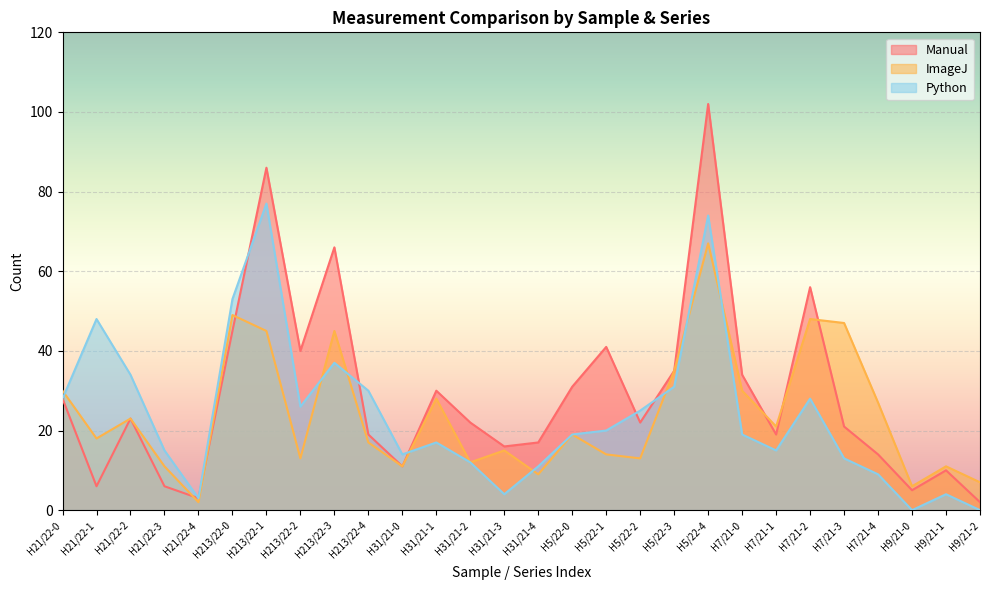

Reading left to right, what are all the values shown in this chart?

Manual: 28	6	23	6	3	45	86	40	66	19	11	30	22	16	17	31	41	22	35	102	34	19	56	21	14	5	10	2
ImageJ: 30	18	23	11	2	49	45	13	45	17	11	28	12	15	9	19	14	13	35	67	30	21	48	47	27	6	11	7
Python: 28	48	34	15	3	53	77	26	37	30	14	17	12	4	11	19	20	25	31	74	19	15	28	13	9	0	4	0